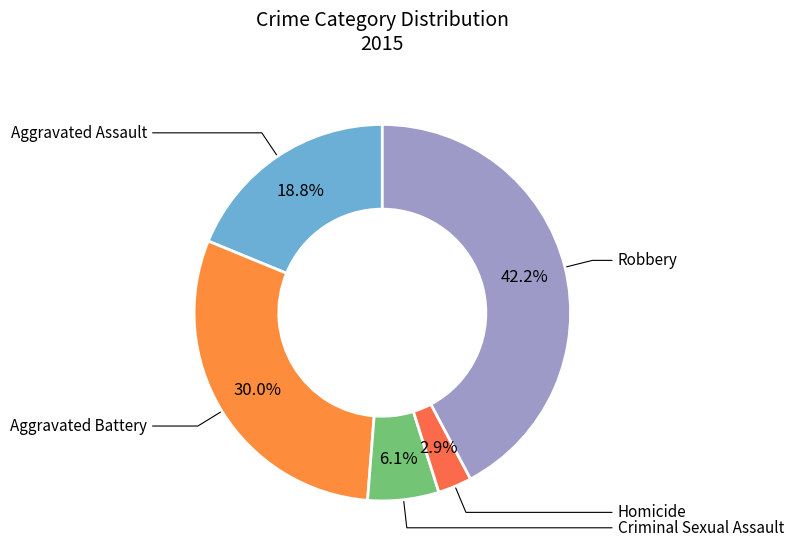

Rank the categories by value from lowest to highest.

Homicide, Criminal Sexual Assault, Aggravated Assault, Aggravated Battery, Robbery